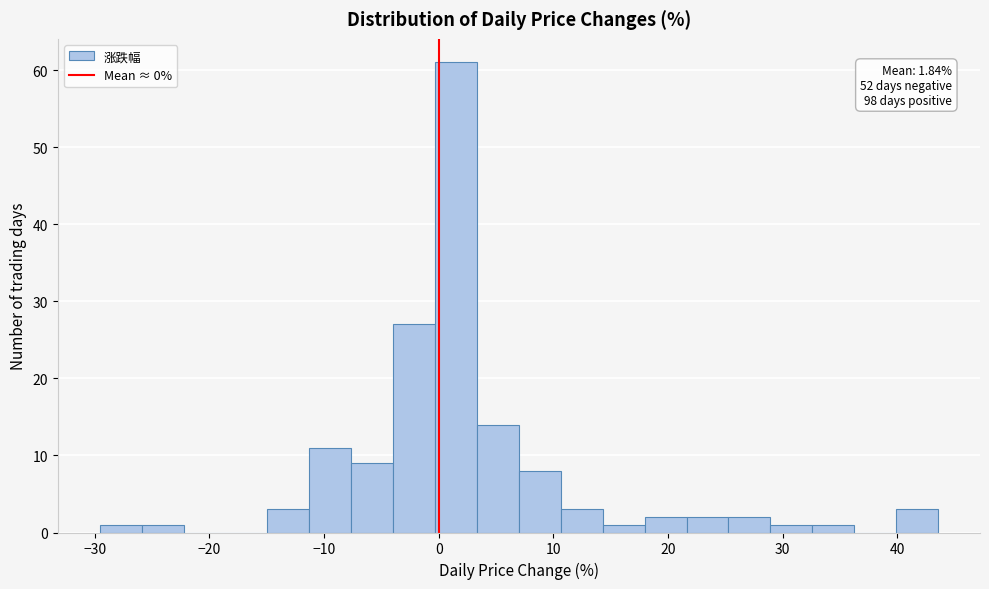

Around what value on the x-axis is the tallest bar? Give the approximate position of its centre, as read against the axis.

2